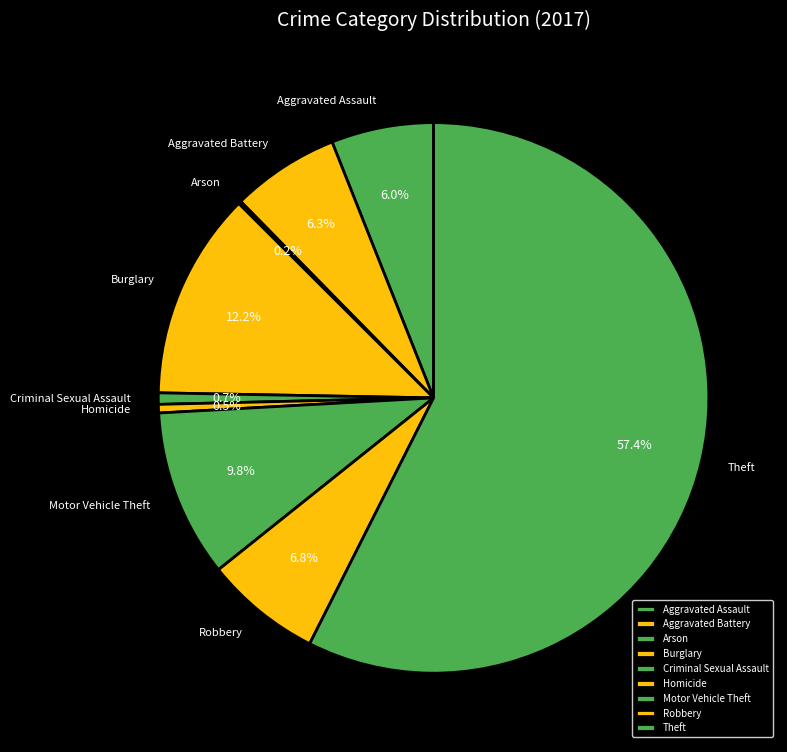

Is it true that Homicide is 13% of the pie?

False